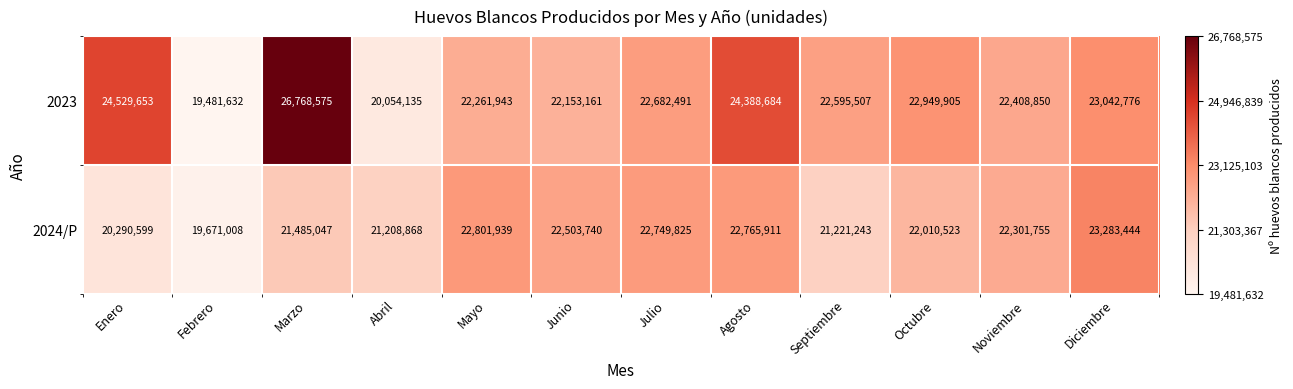

List the series in order of their overall mean, highest first.

2023, 2024/P